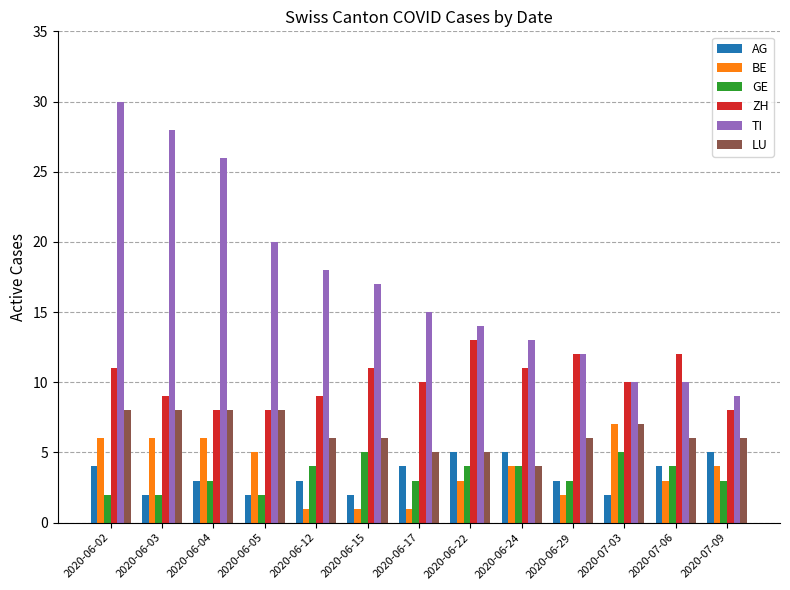

What is the minimum value shown in the chart?

1